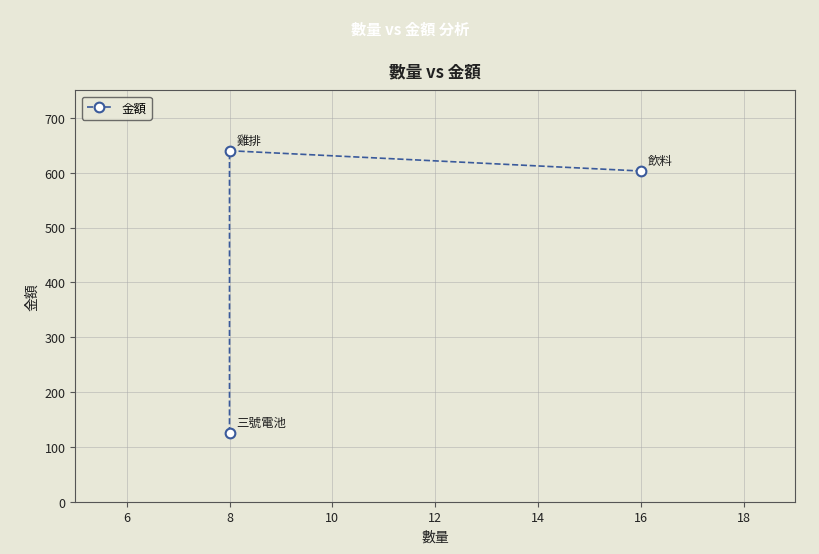

What is the value of the 2nd point from the left?

640